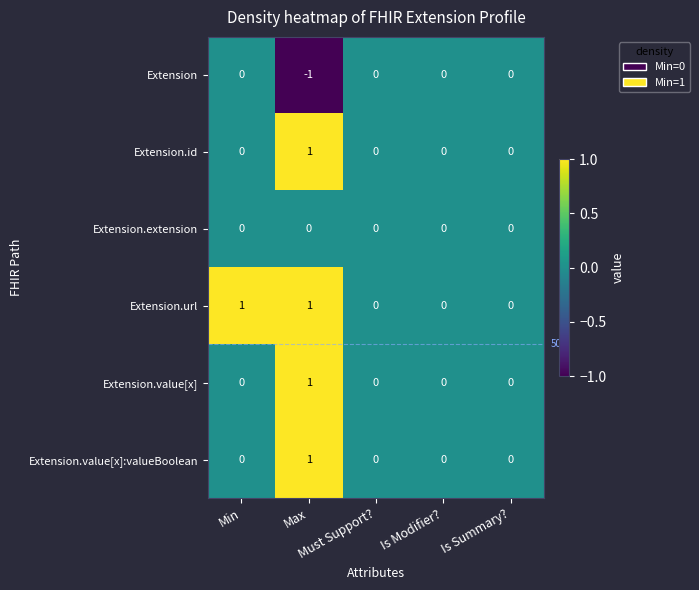

How many Extension.value[x]:valueBoolean values are between 0 and 1?

5